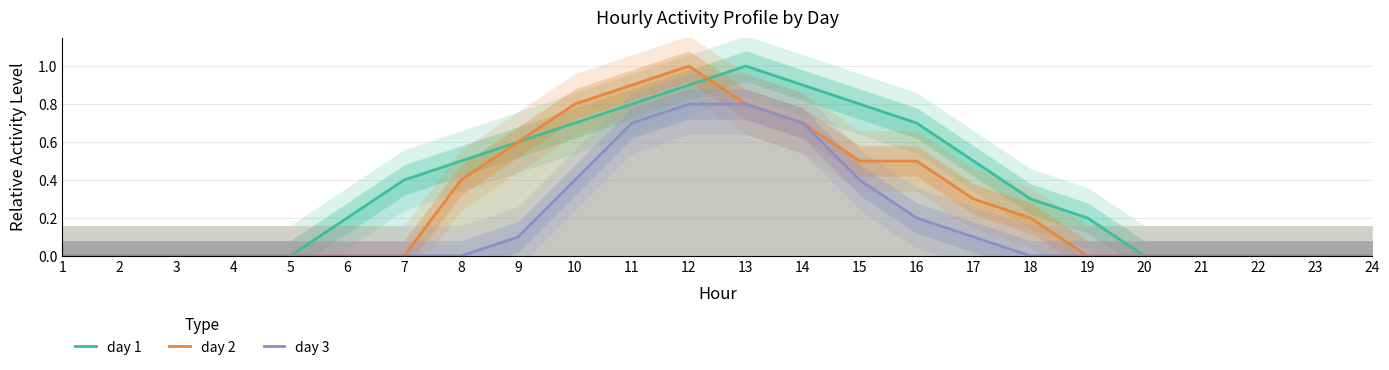

Which has a higher value, 24 or 6?

6